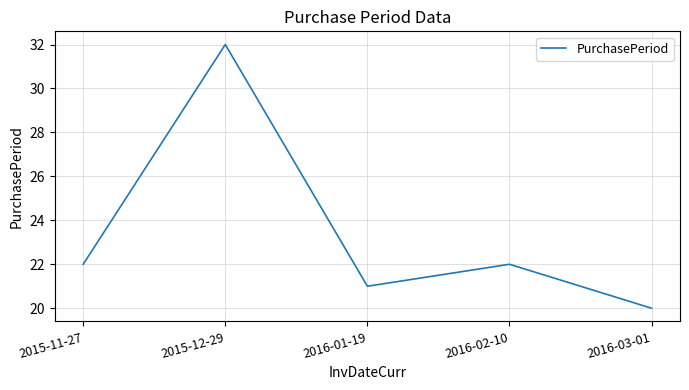

Does the chart display data point markers on the line(s)?

No